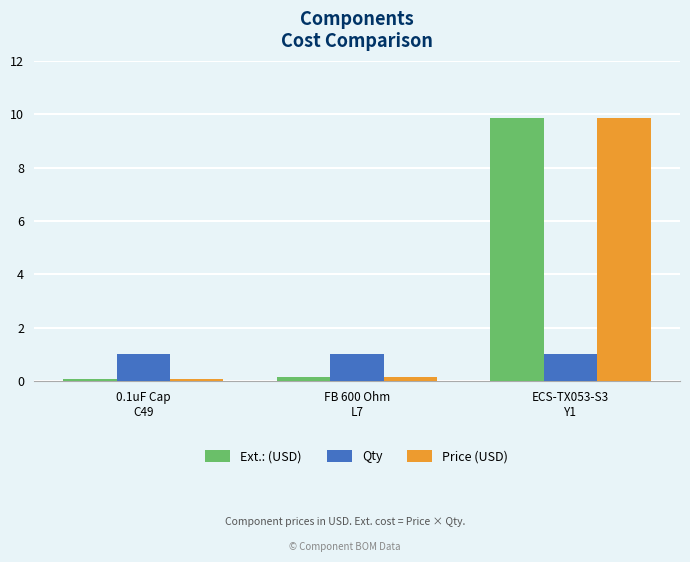

What are all the series names shown in the legend?

Ext.: (USD), Qty, Price (USD)